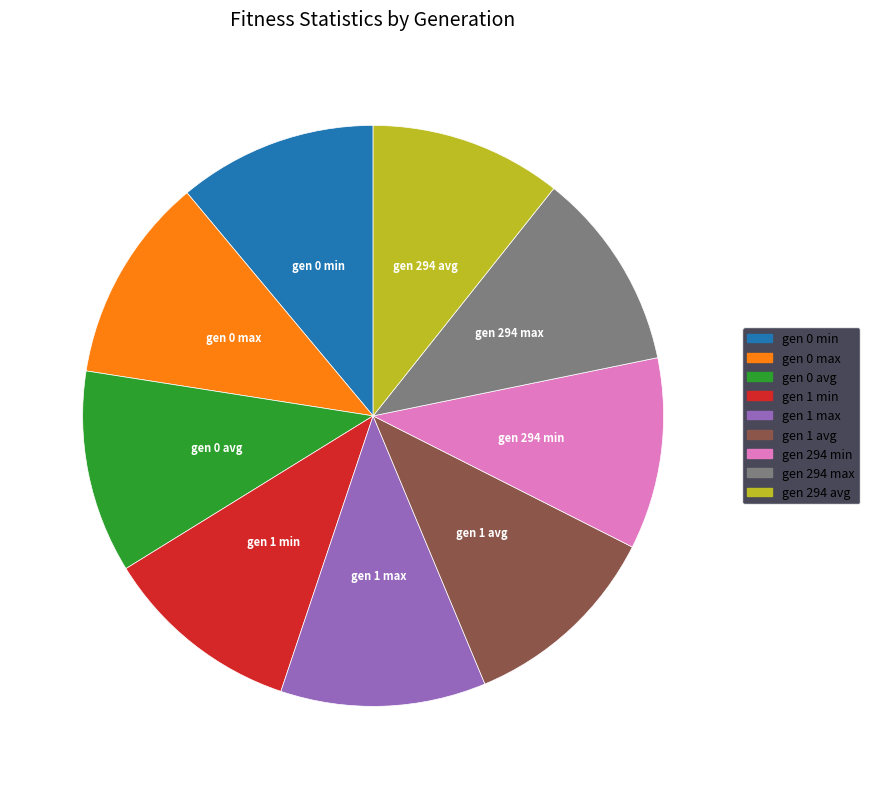

The gen 294 min slice represents 11% of the pie. True or false?

True